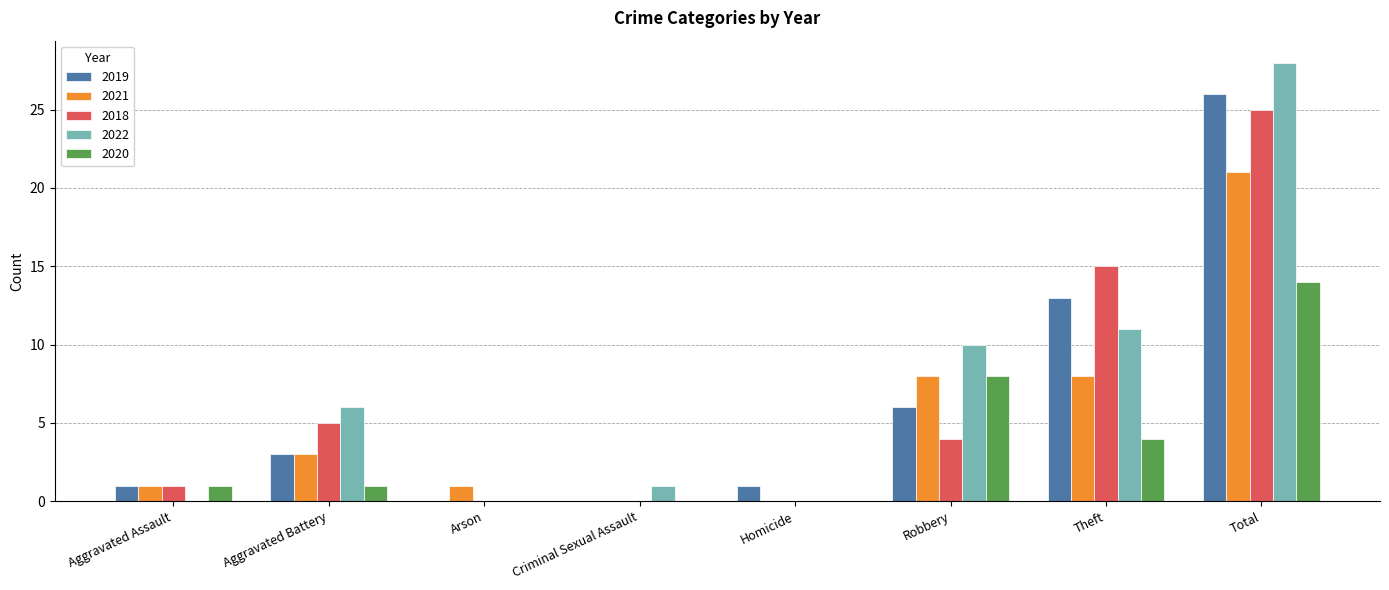

Between Arson and Robbery, which series saw the biggest shift?

2022